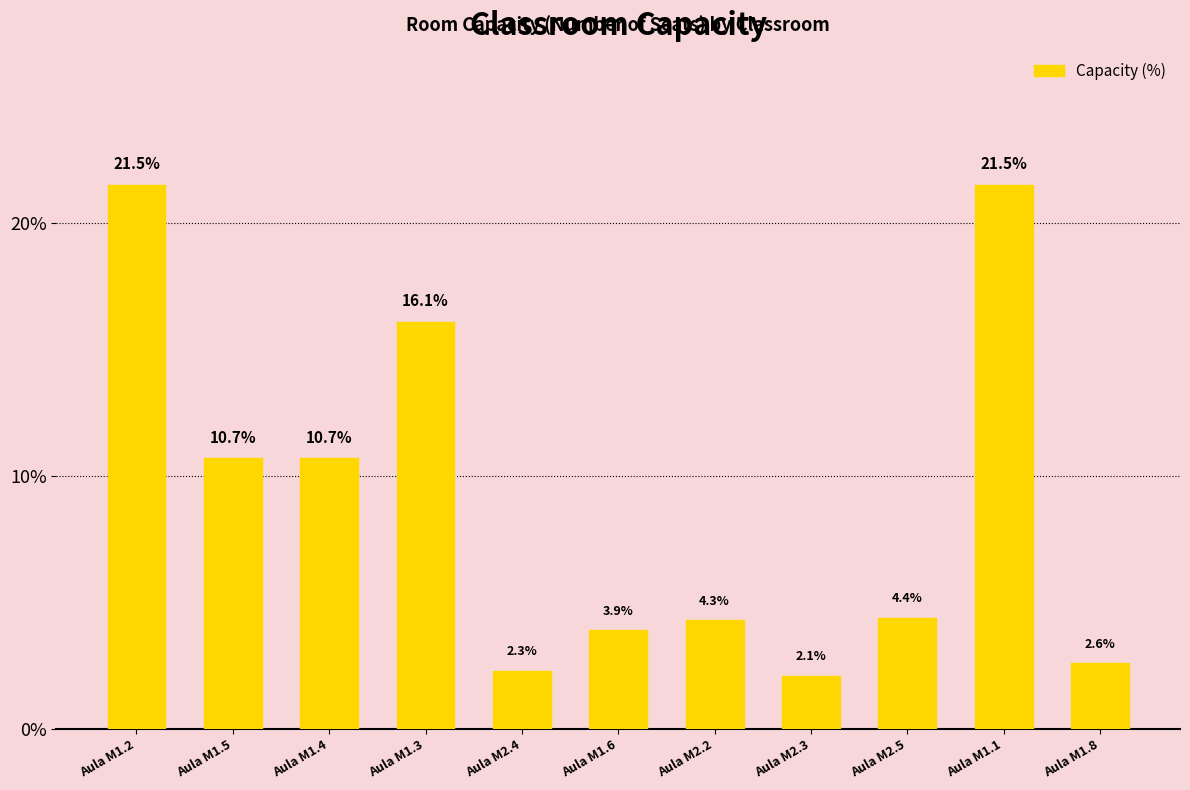

What is the average value?

9.1